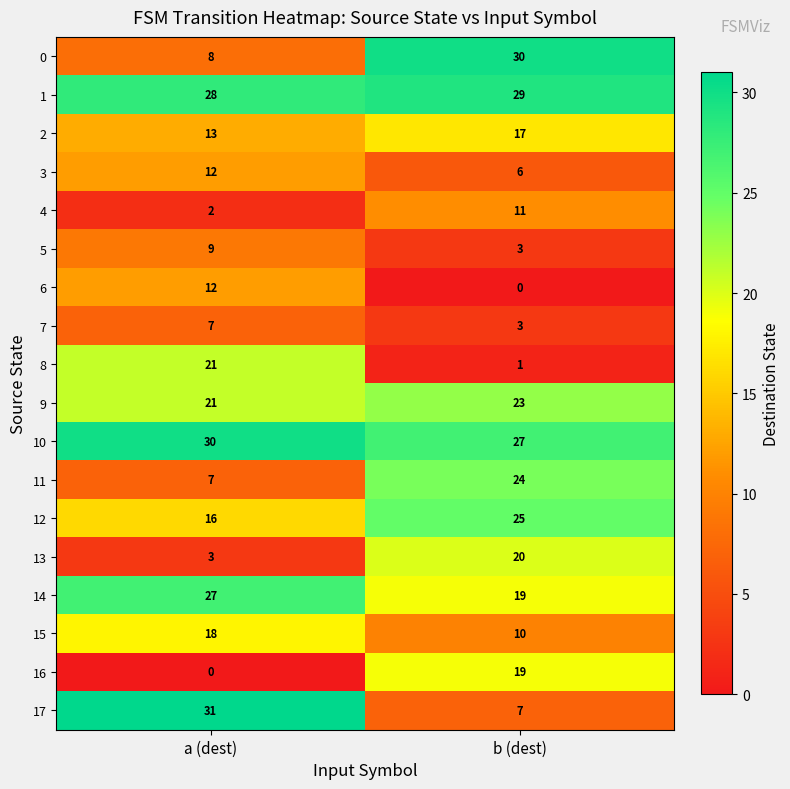

What is the sum of the 13 values at a (dest) and b (dest)?

23